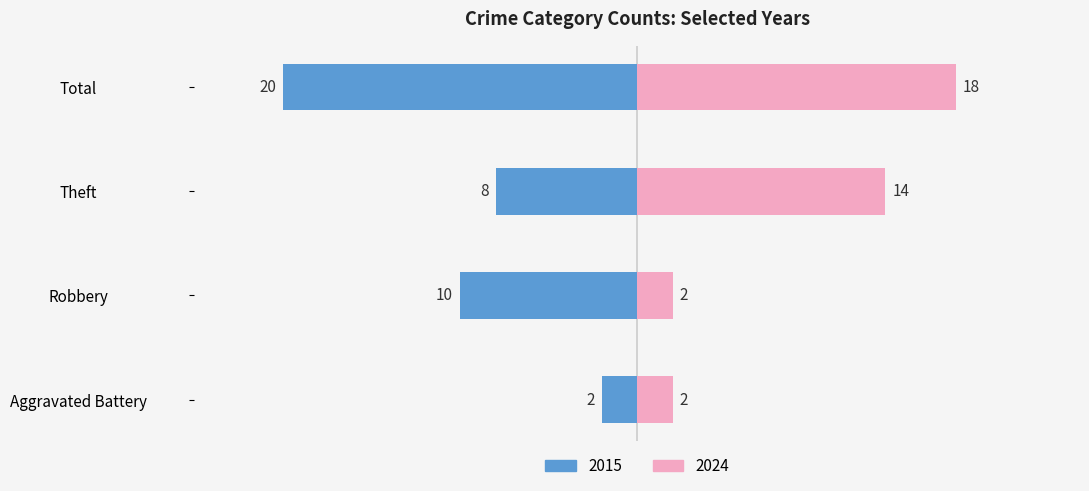

Which series has the widest spread of values?

2015